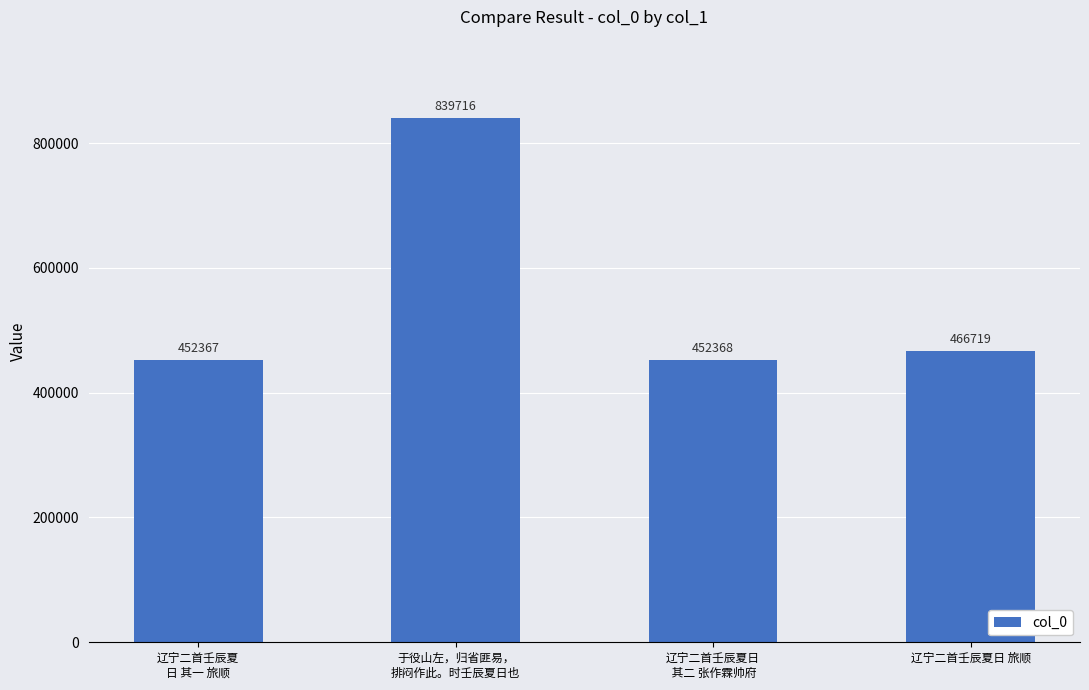

What is the maximum value shown in the chart?

839716